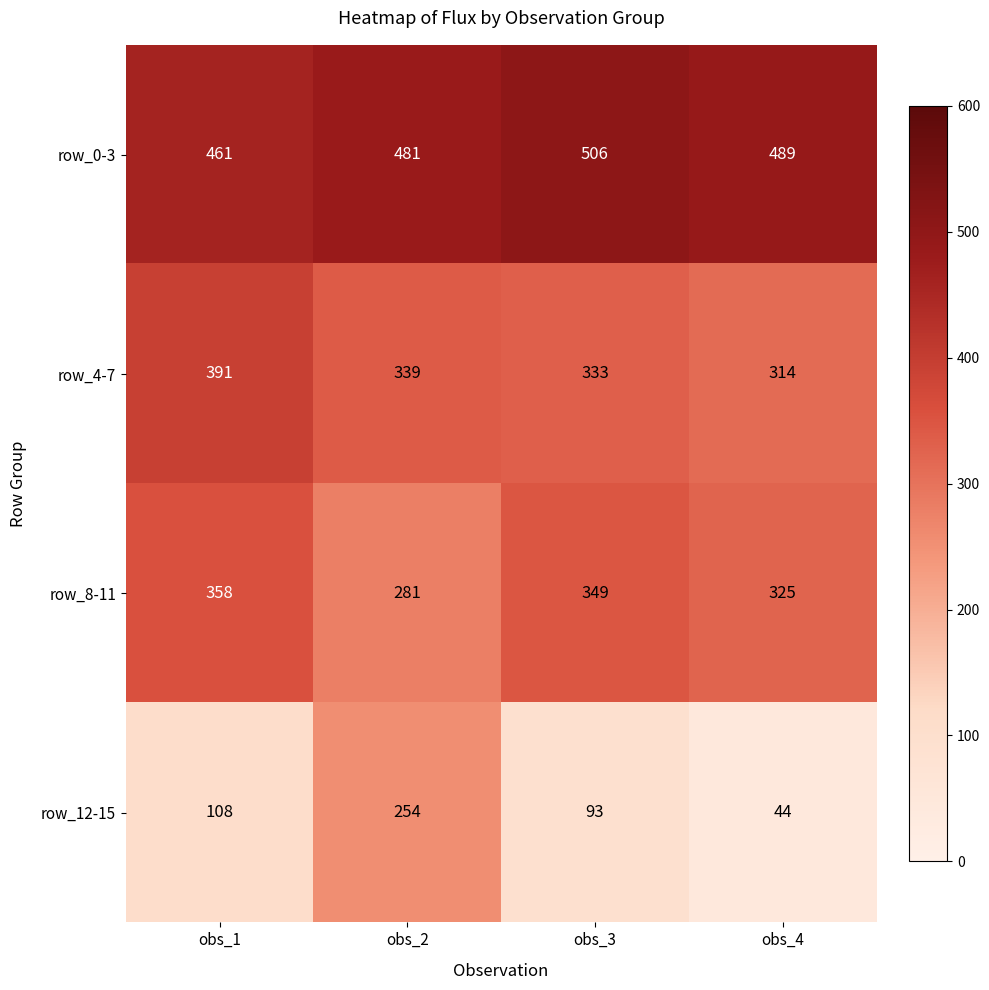

Reading left to right, list all the values displayed in this chart.

row_0-3: obs_1=461	obs_2=481	obs_3=506	obs_4=489
row_4-7: obs_1=391	obs_2=339	obs_3=333	obs_4=314
row_8-11: obs_1=358	obs_2=281	obs_3=349	obs_4=325
row_12-15: obs_1=108	obs_2=254	obs_3=93	obs_4=44